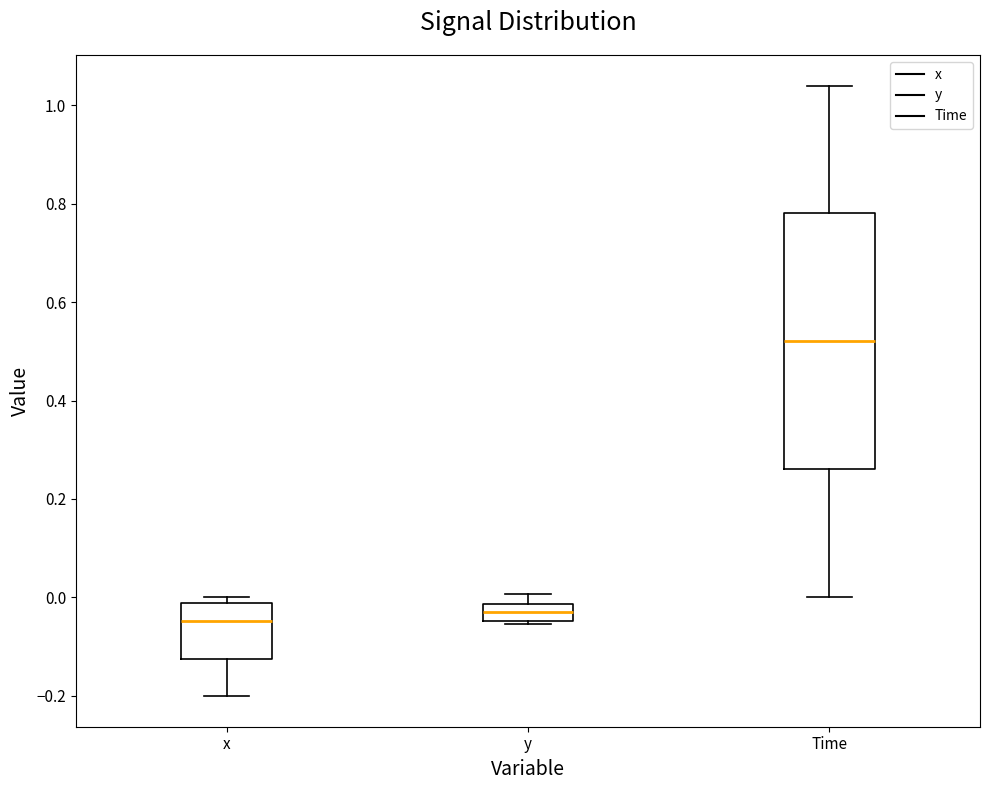

Which box is the tallest, from its lower edge to its upper edge?

Time